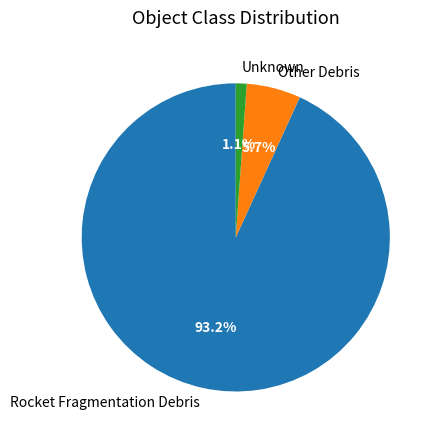

Rank the categories by value from highest to lowest.

Rocket Fragmentation Debris, Other Debris, Unknown